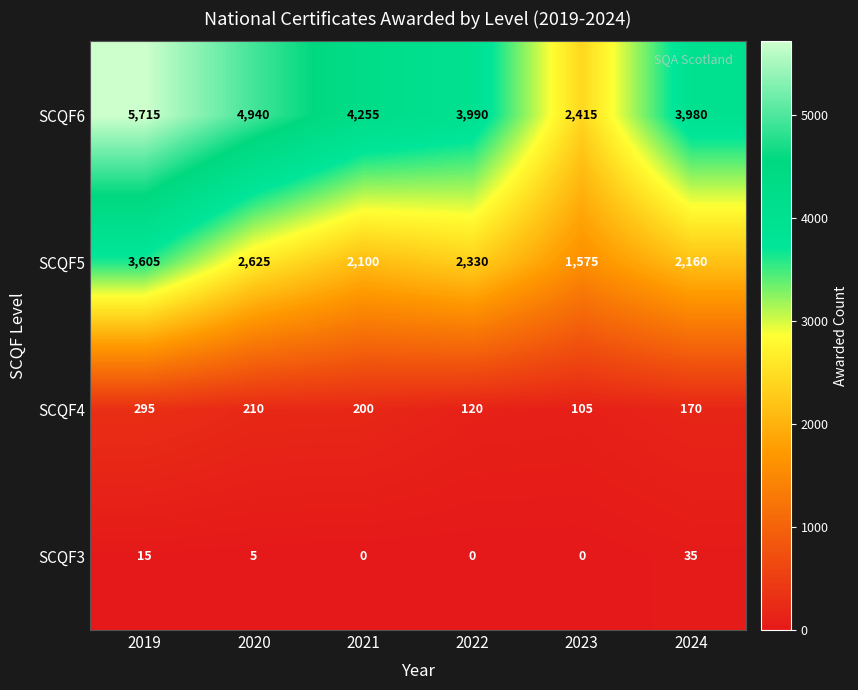

True or false: SCQF3 has a value of 7 at 2020.

False